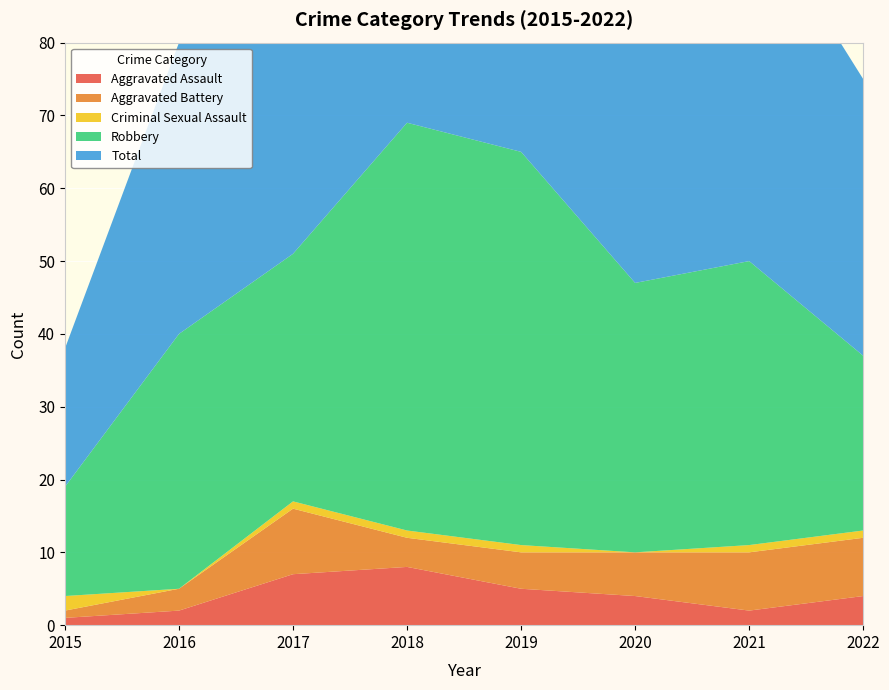

Reading left to right, list all the values displayed in this chart.

Aggravated Assault: 1	2	7	8	5	4	2	4
Aggravated Battery: 1	3	9	4	5	6	8	8
Criminal Sexual Assault: 2	0	1	1	1	0	1	1
Robbery: 15	35	34	56	54	37	39	24
Total: 19	40	51	69	65	47	50	38